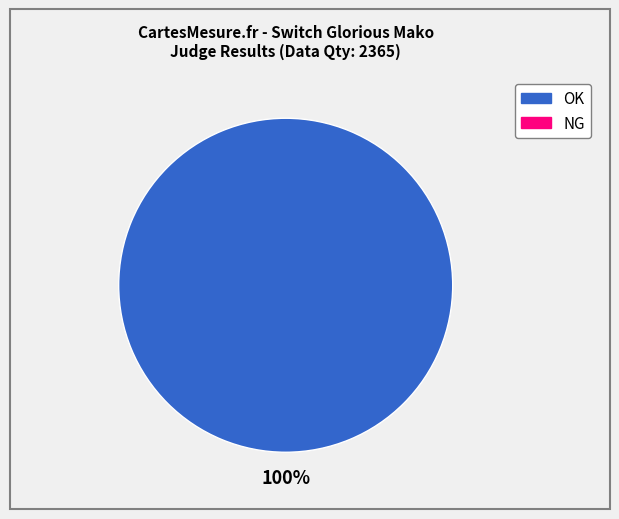

Does any single category account for the majority?

Yes